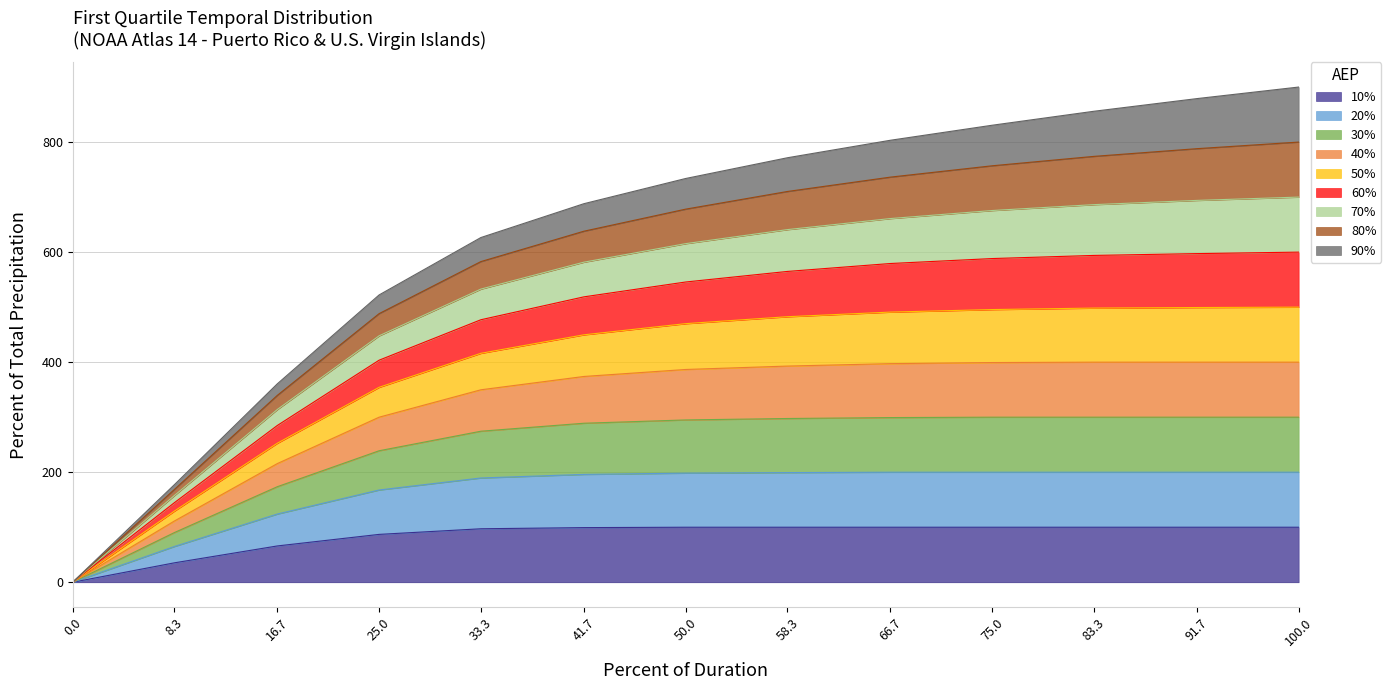

Between 33.3 and 75, which series saw the biggest shift?

50%